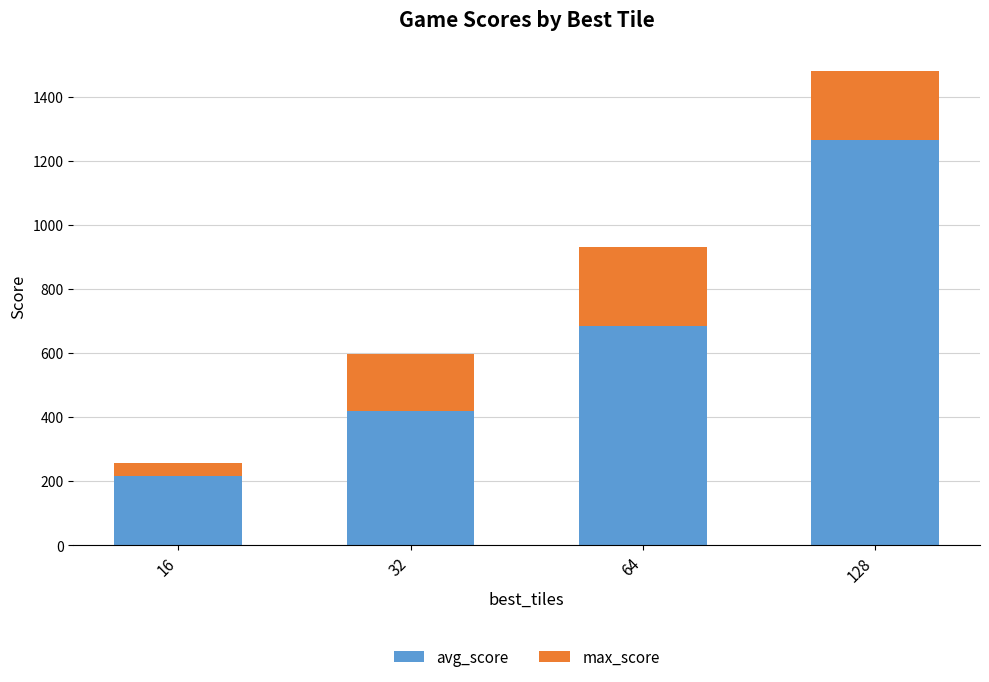

The avg_score series shows 377.3 at 16. True or false?

False